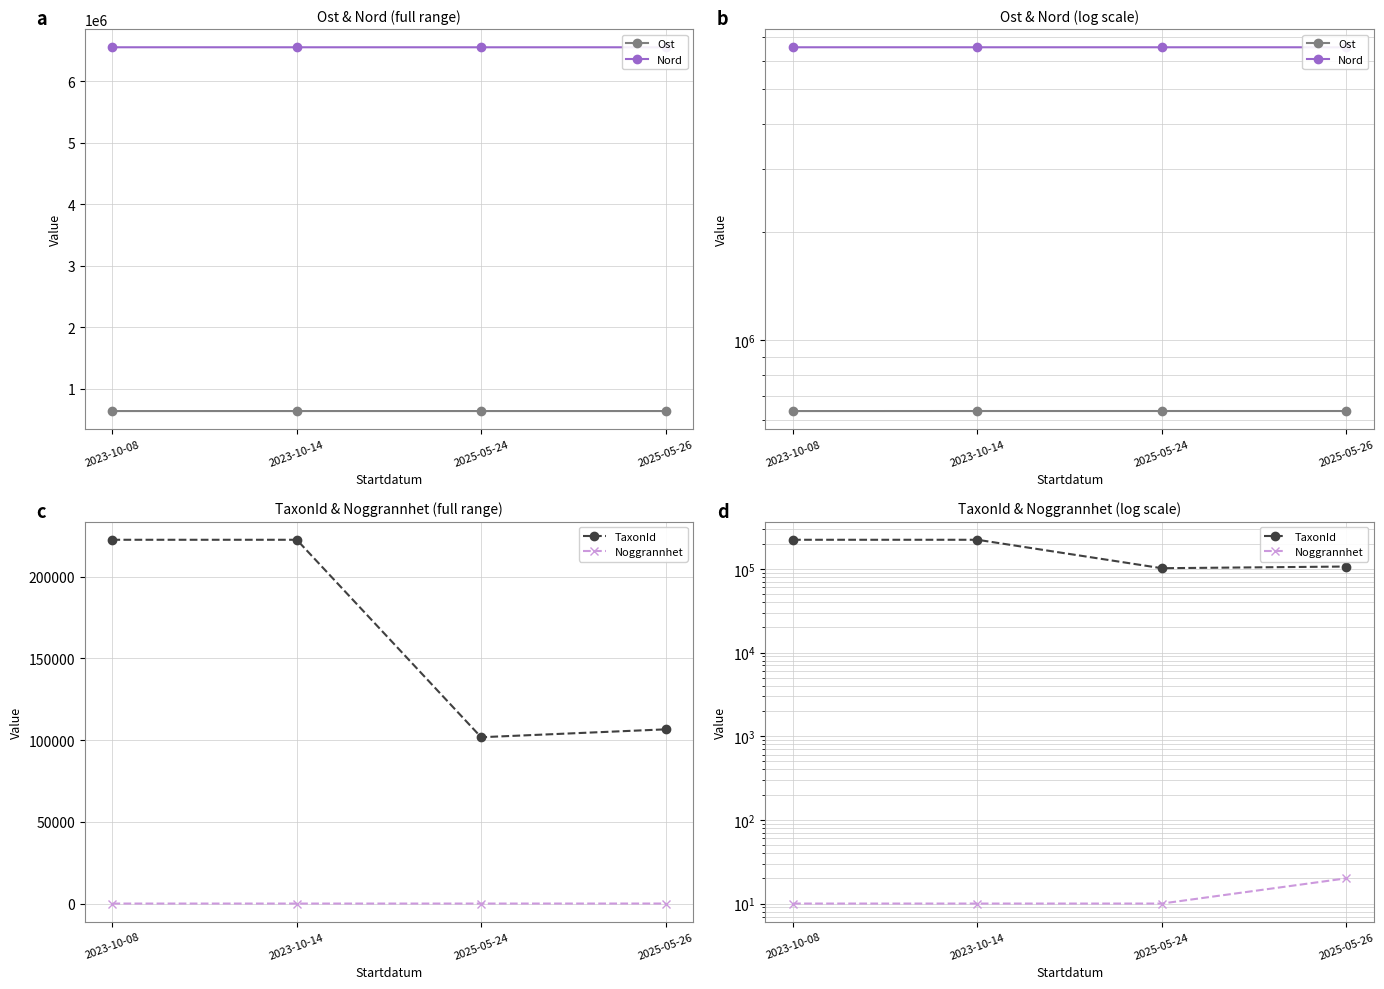

Reading left to right, what are all the values shown in this chart?

Ost: 2023-10-08=635648	2023-10-14=635767	2025-05-24=635815	2025-05-26=635772
Nord: 2023-10-08=6548356	2023-10-14=6548248	2025-05-24=6548059	2025-05-26=6548160
TaxonId: 2023-10-08=222498	2023-10-14=222498	2025-05-24=101735	2025-05-26=106554
Noggrannhet: 2023-10-08=10	2023-10-14=10	2025-05-24=10	2025-05-26=20